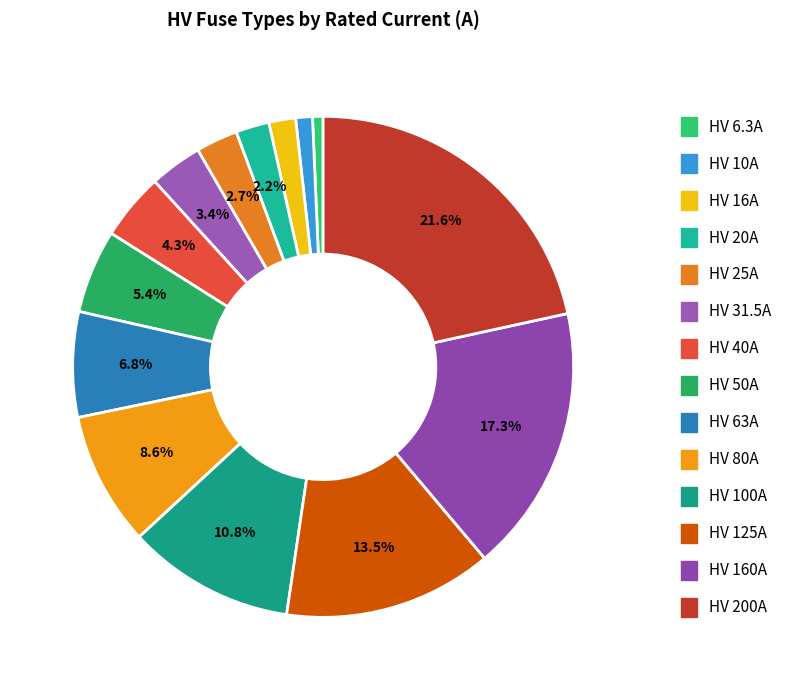

Rank the categories by value from highest to lowest.

HV 200A, HV 160A, HV 125A, HV 100A, HV 80A, HV 63A, HV 50A, HV 40A, HV 31.5A, HV 25A, HV 20A, HV 16A, HV 10A, HV 6.3A